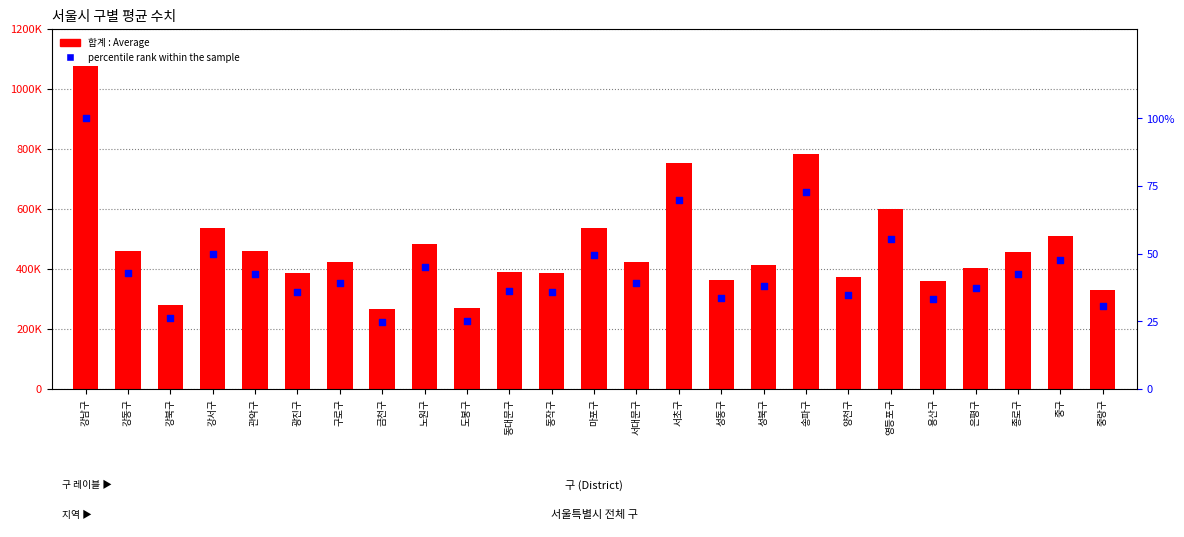

What is the total value across all series at 송파구?

784773.8